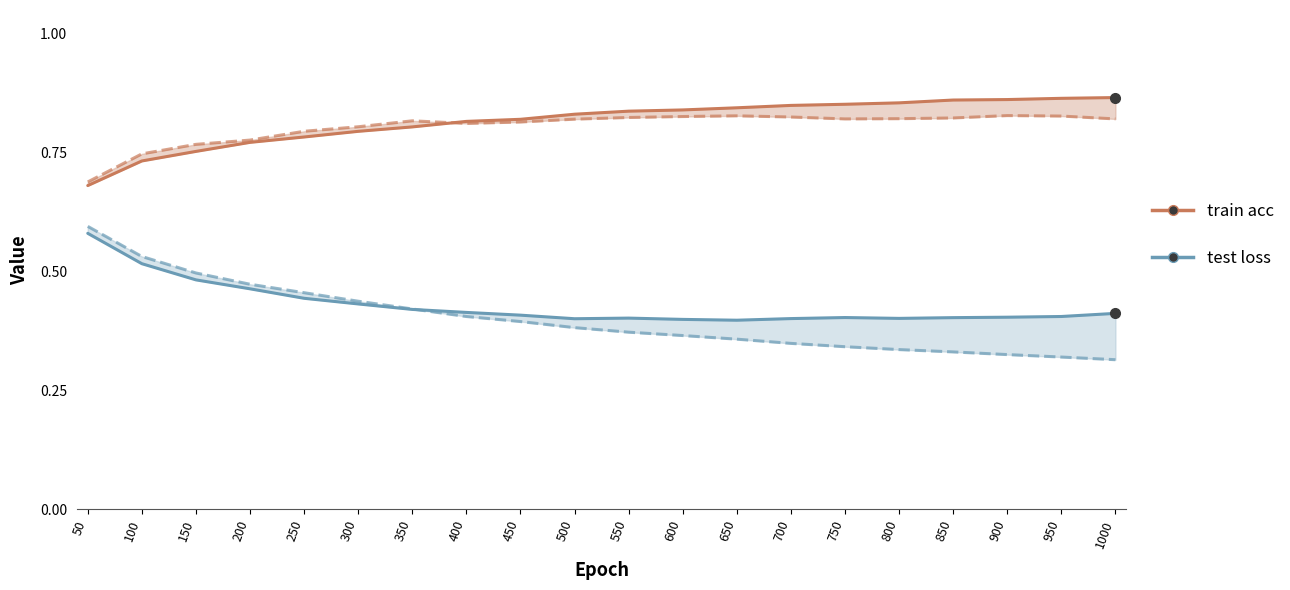

What is the difference between the maximum and minimum values in the train acc line series?

0.2